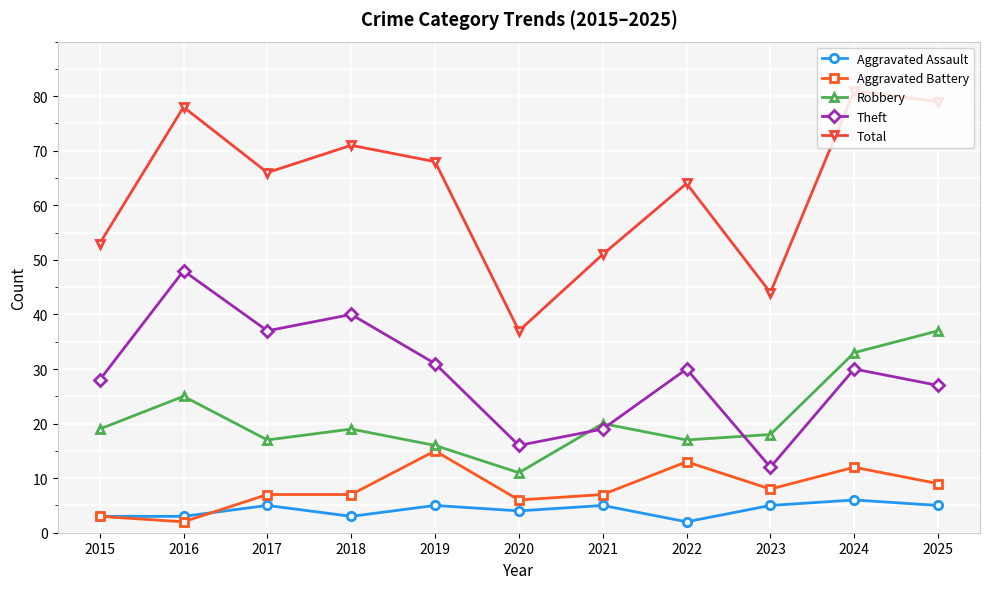

True or false: Aggravated Battery has more than 0 points higher than both neighbors.

True